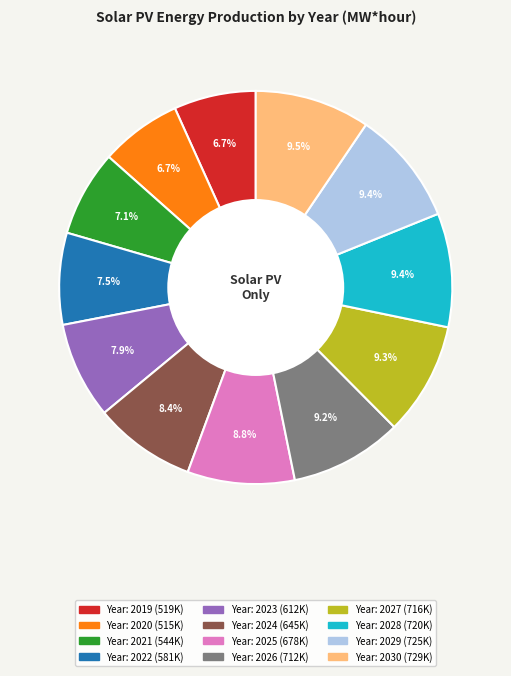

How many slices are in this pie chart?

12